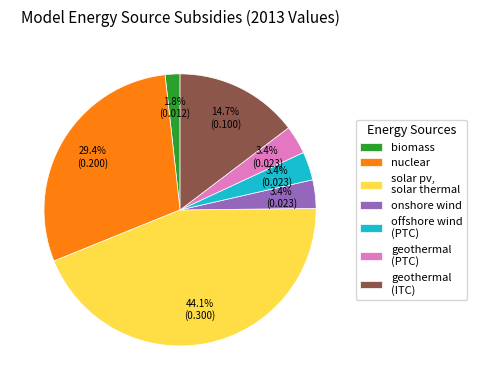

How many segments does this pie chart have?

7